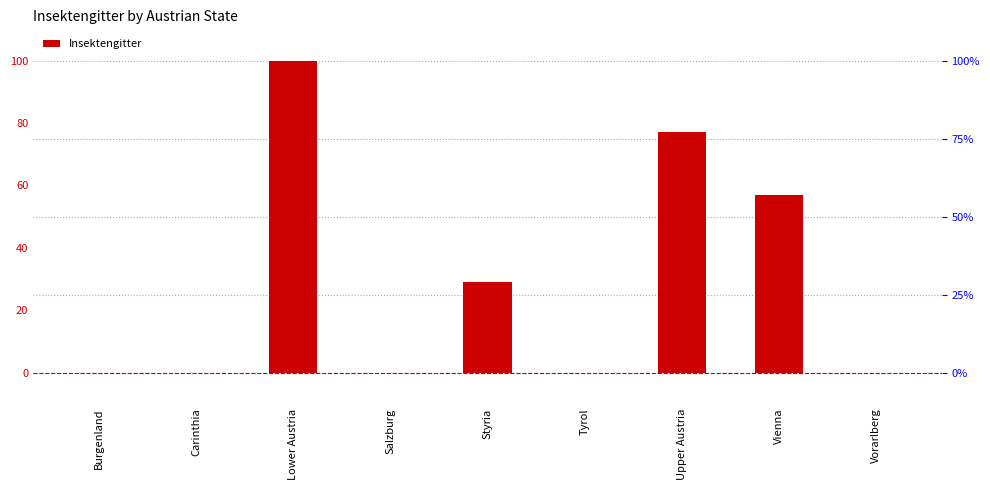

What is the value of the 3rd bar from the left?

100